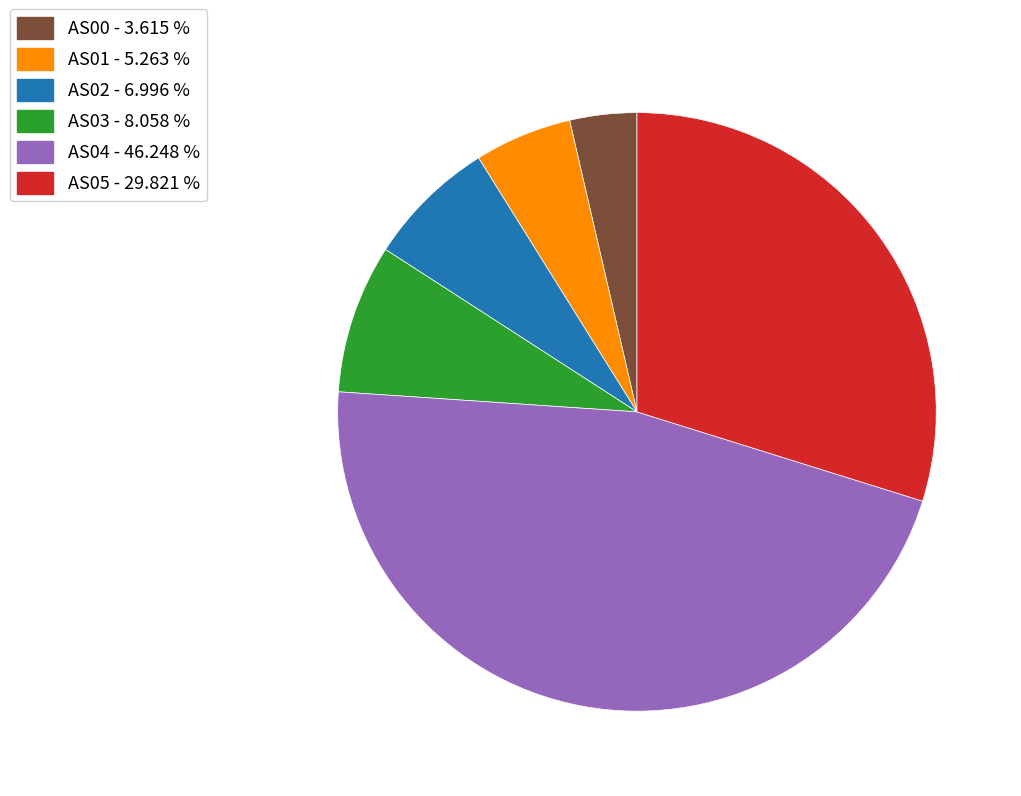

Rank the categories by value from lowest to highest.

AS00, AS01, AS02, AS03, AS05, AS04